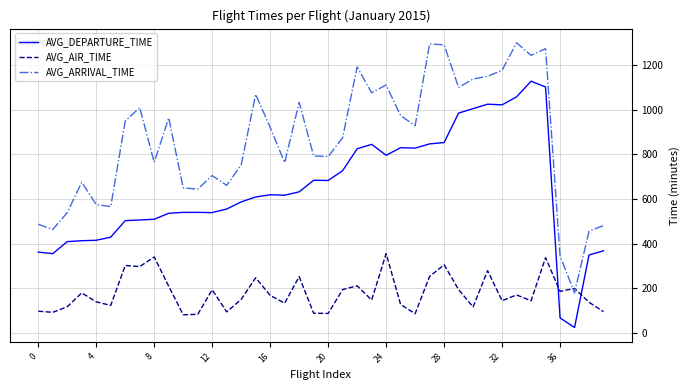

Which series has the largest total across all categories?

AVG_ARRIVAL_TIME